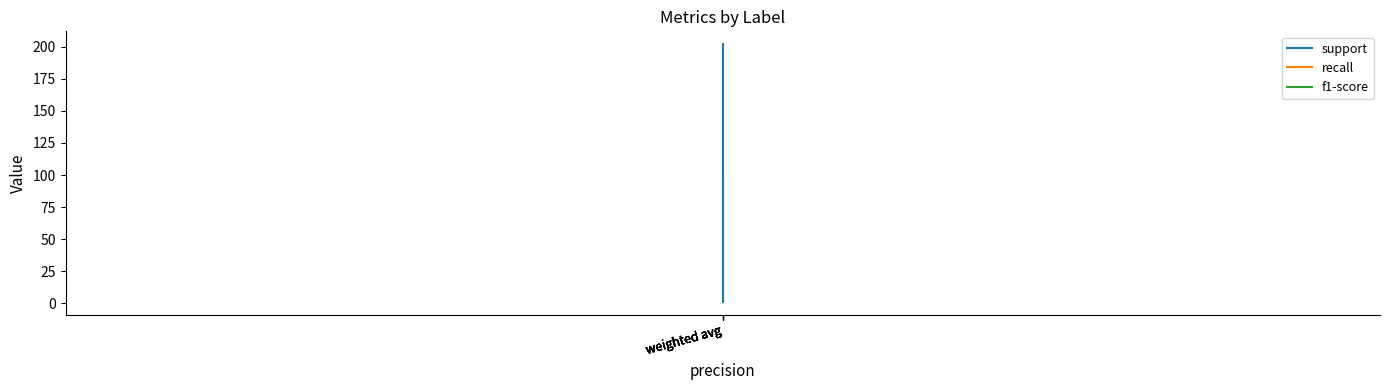

True or false: recall has more than 2 points higher than both neighbors.

False